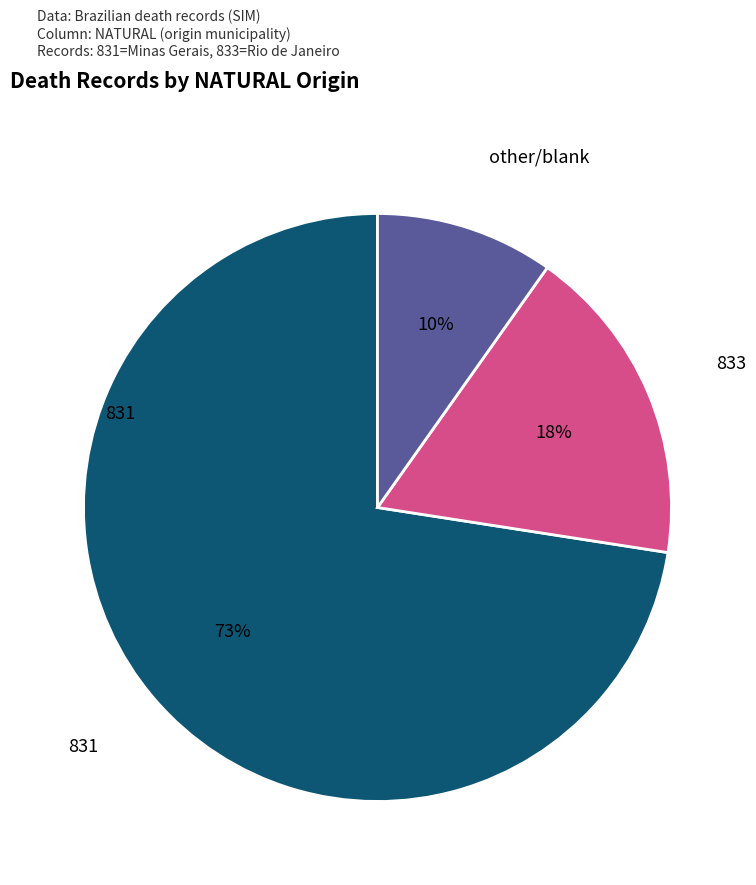

To the nearest percent, what is the average slice percentage?

33%